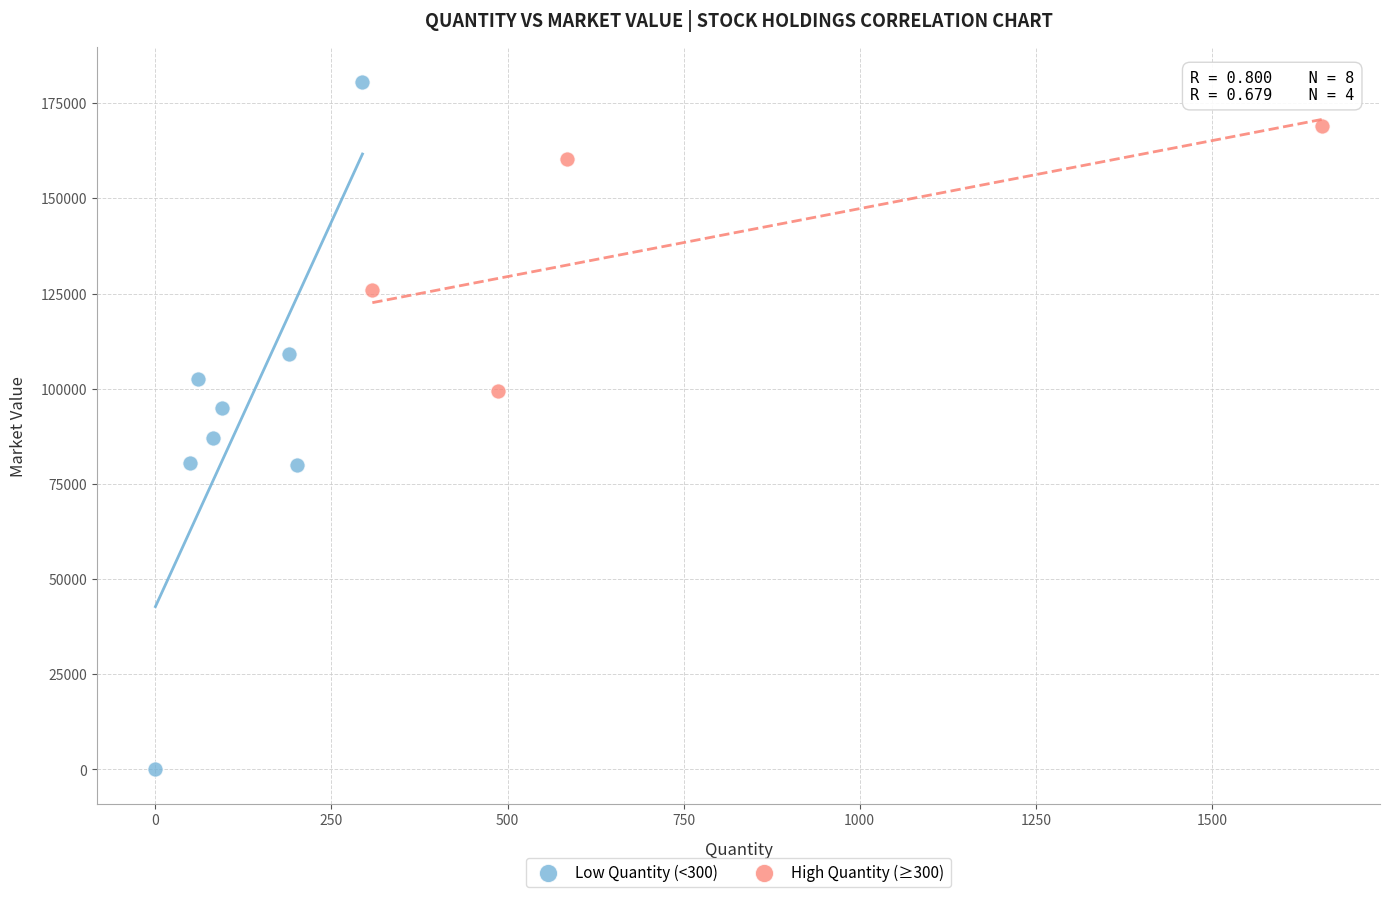

Which series contains the lowest Y value?

Low Quantity (<300)